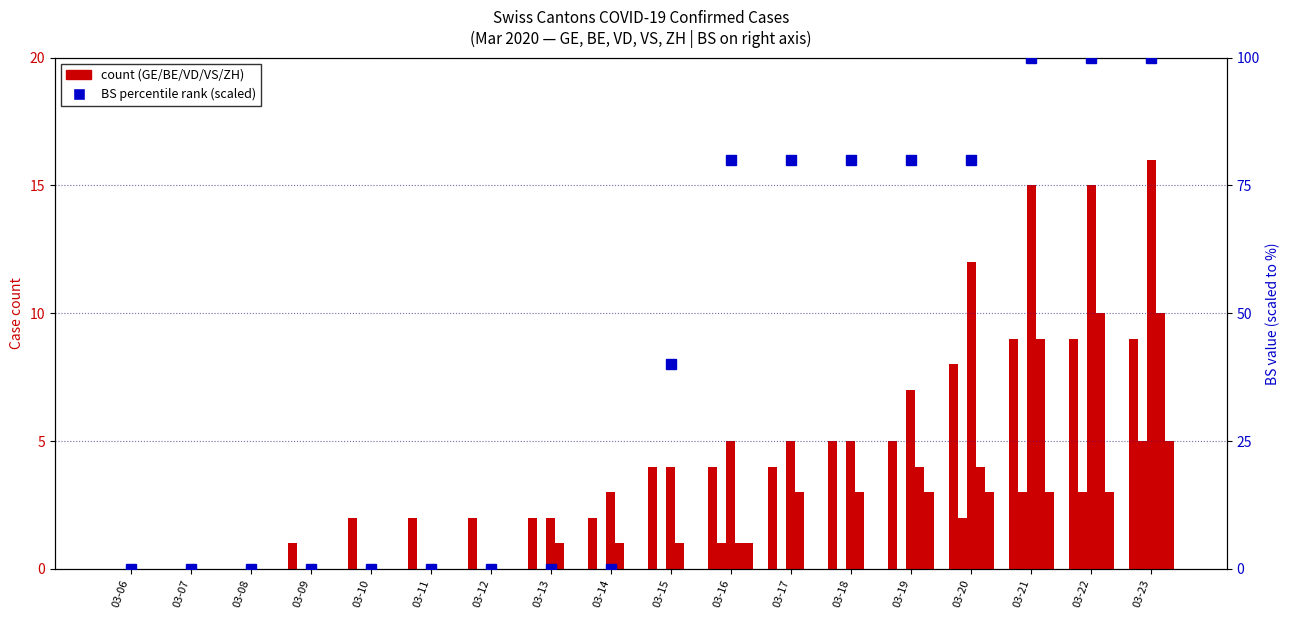

What is the difference between the maximum and second lowest values in the VS series?

10